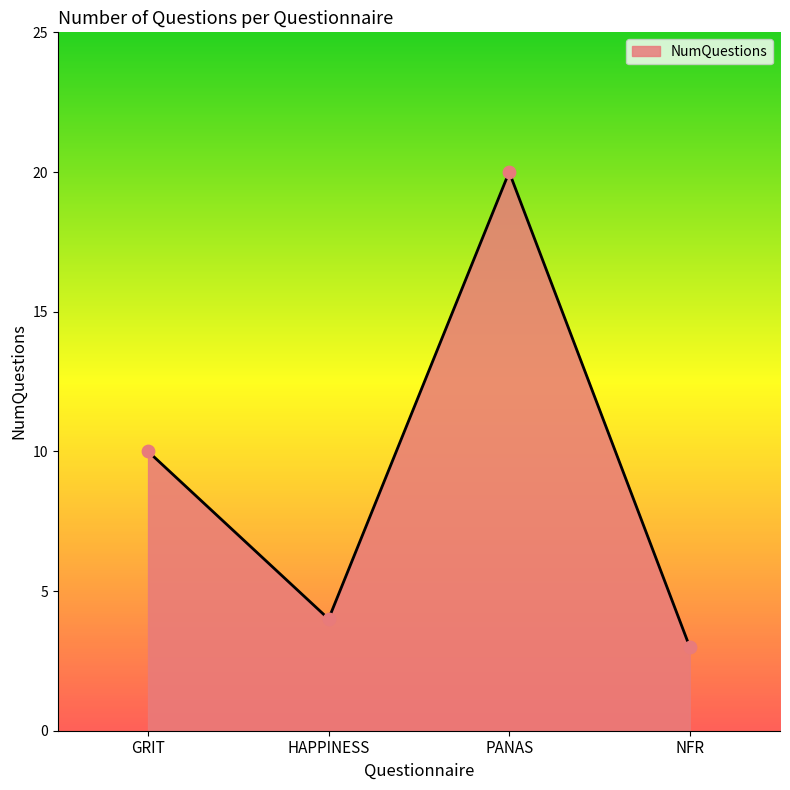

Between NFR and GRIT, which is larger?

GRIT